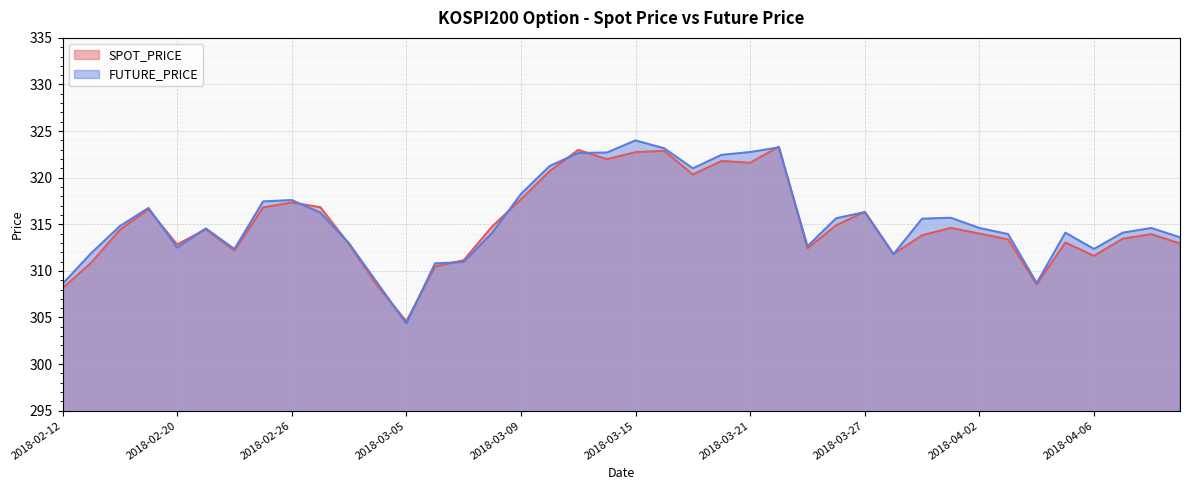

What is the label of the 11th point from the left?

2018-02-28